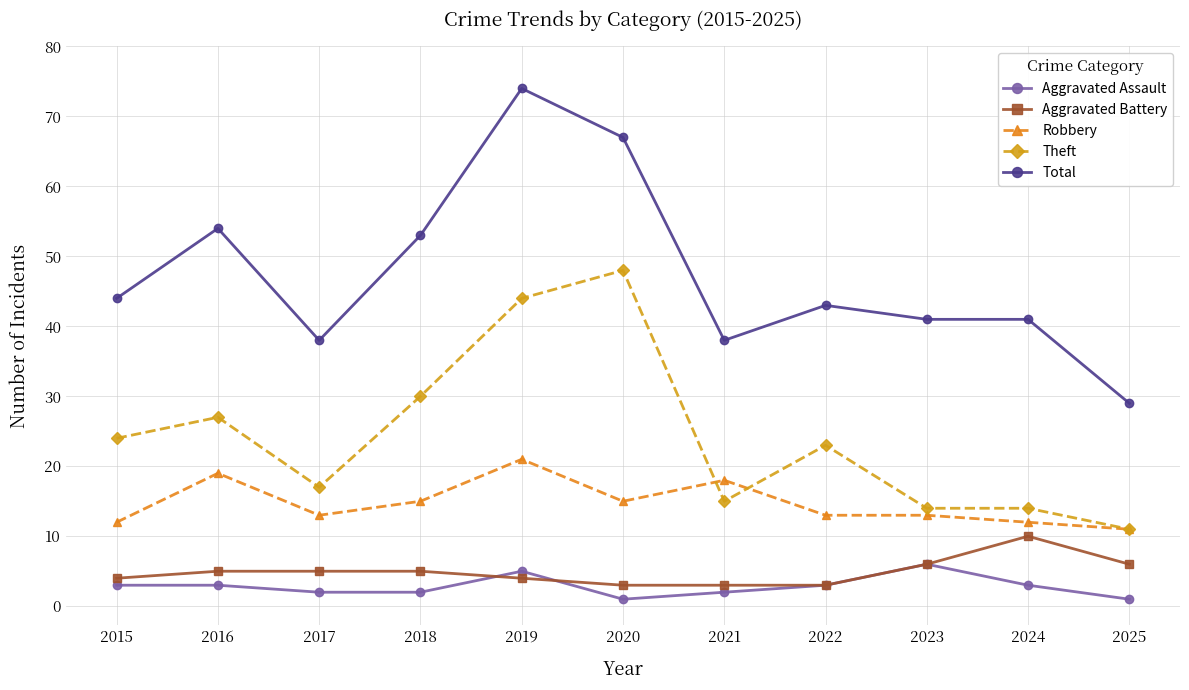

What is the difference between the maximum and minimum values in the Theft series?

37